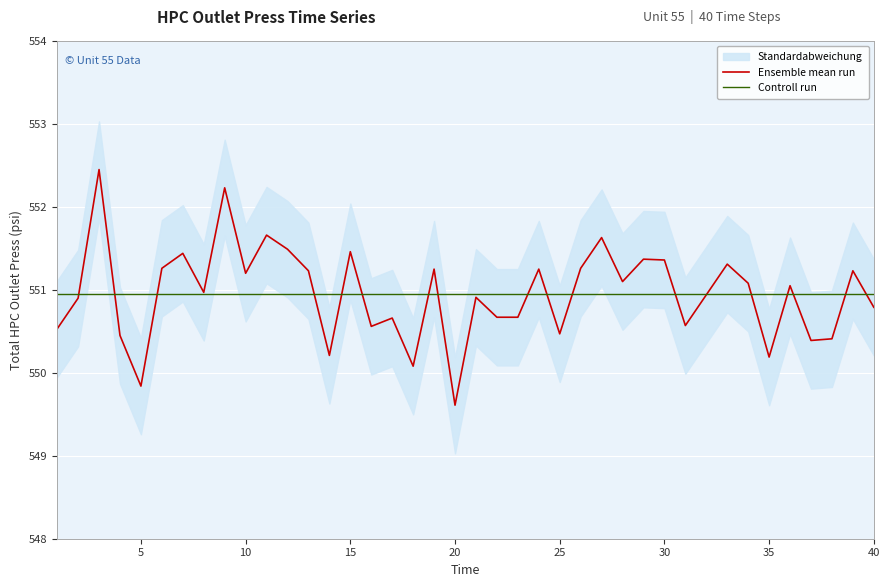

What is the maximum value for Controll run?

551.0